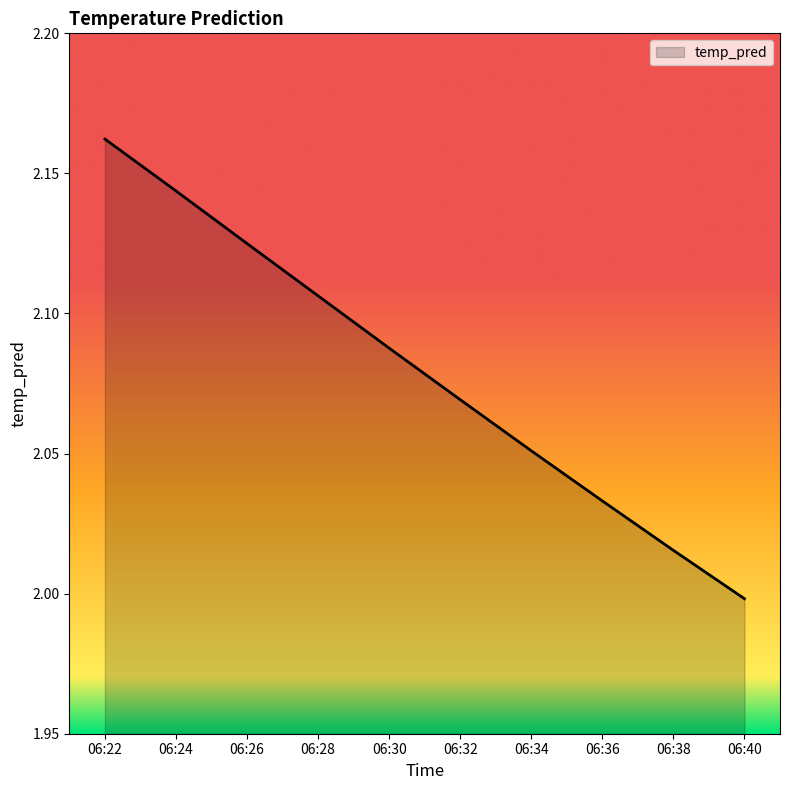

What is the ratio of the value at 06:28 to the value at 06:36?

1.0